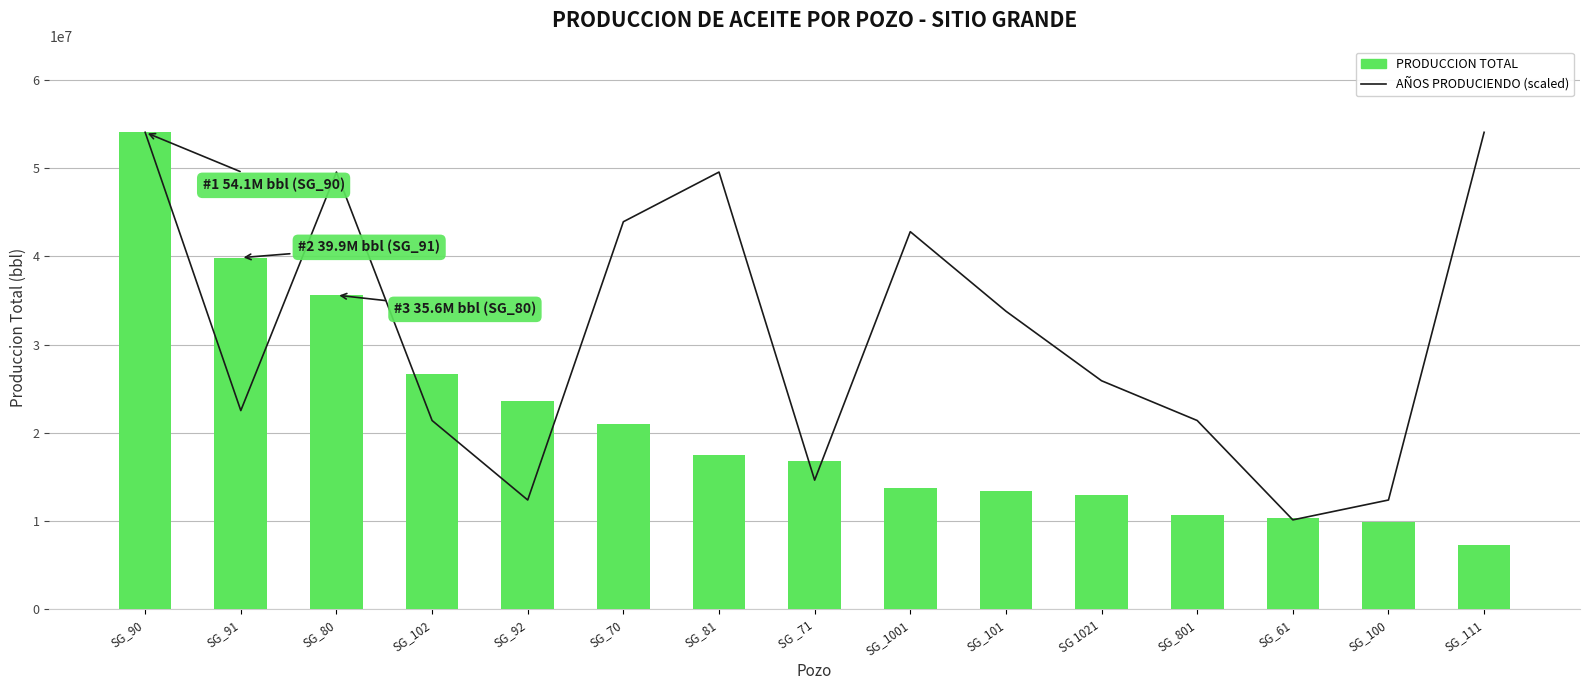

What is the value of the PRODUCCION TOTAL bar at the 9th from the left?

13782907.0